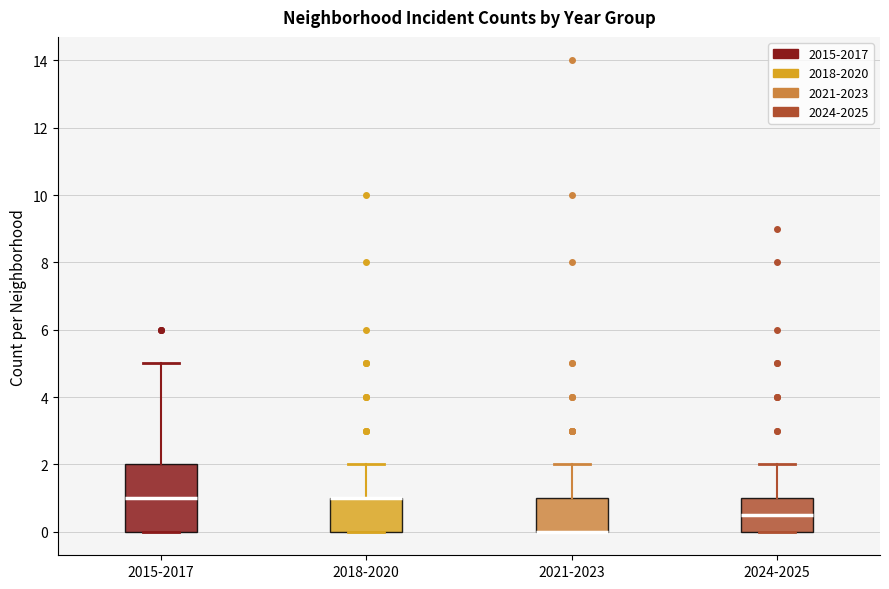

Reading left to right, read every box against the y-axis: the position of its median line, the range the box covers, and the ends of its whiskers. The values are not printed on the chart, so give them approximately, as read against the axis.

2015-2017: median 1.0, box 0.0 to 2.0, whiskers 0.0 to 5.0
2018-2020: median 1.0 (drawn on the box's upper edge), box 0.0 to 1.0, whiskers 0.0 to 2.0
2021-2023: median 0.0 (drawn on the box's lower edge), box 0.0 to 1.0, whiskers 0.0 to 2.0
2024-2025: median 0.6, box 0.0 to 1.0, whiskers 0.0 to 2.0